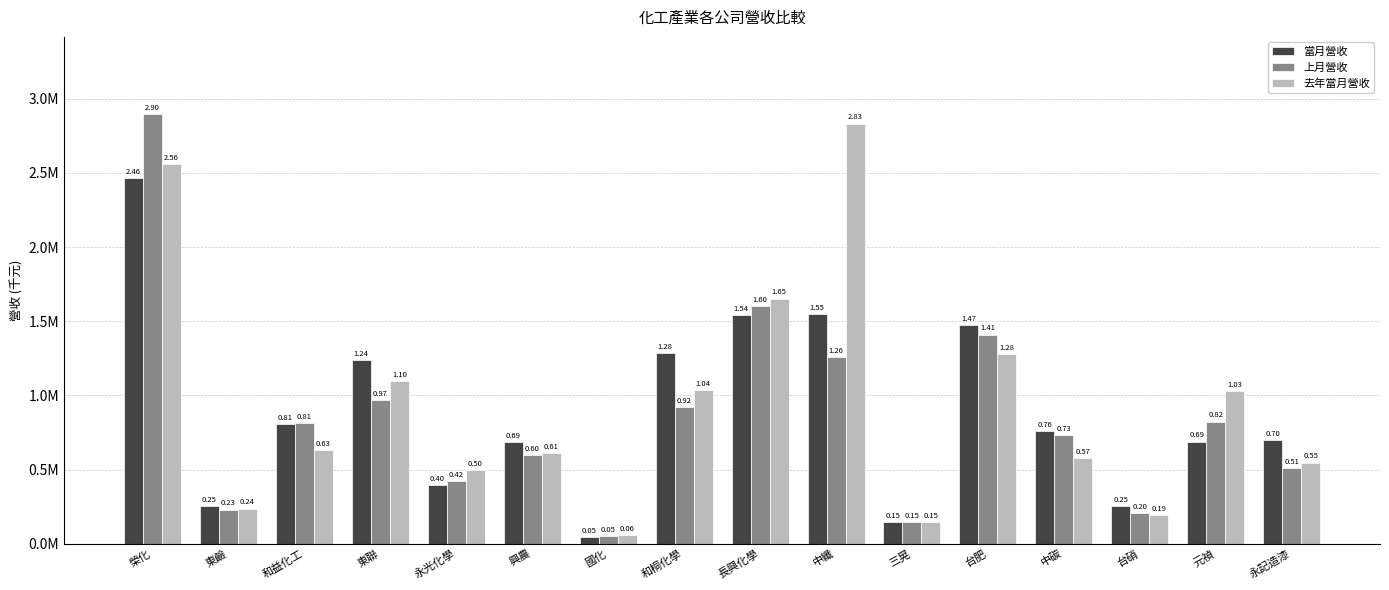

At which label does 當月營收 first exceed 758207?

榮化